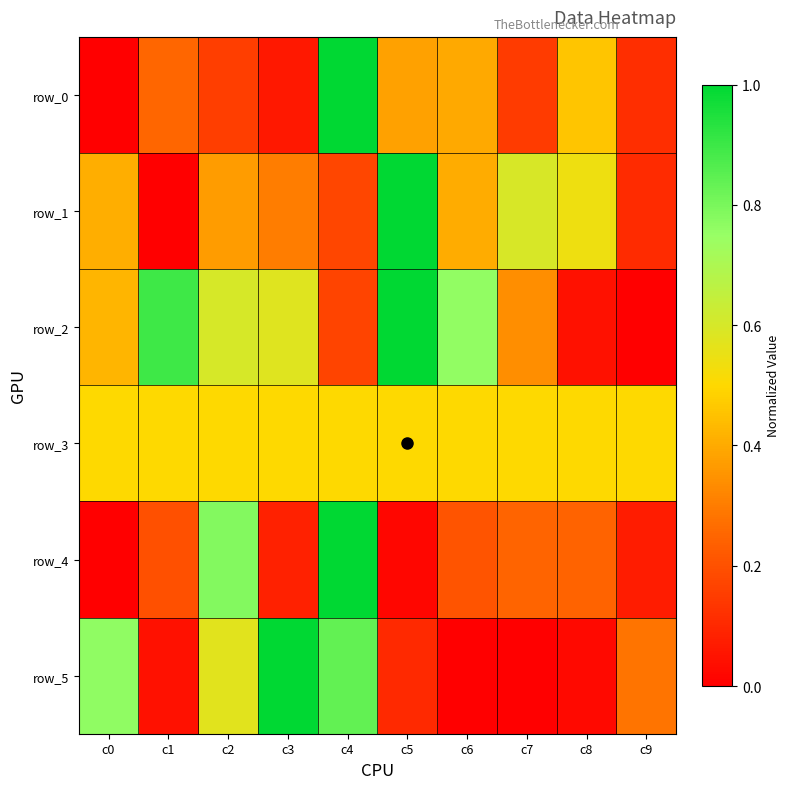

What is the difference between the highest and lowest values at c3?

0.9